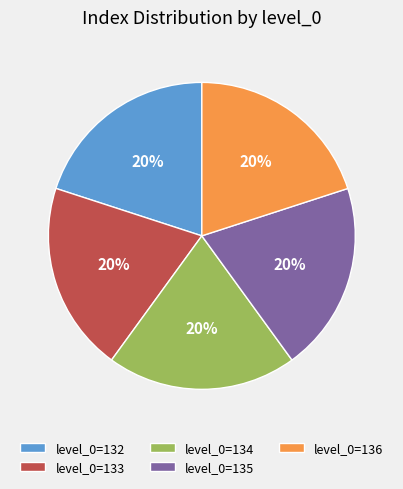

What is the ratio of the value at level_0=132 to the value at level_0=136?

1.0